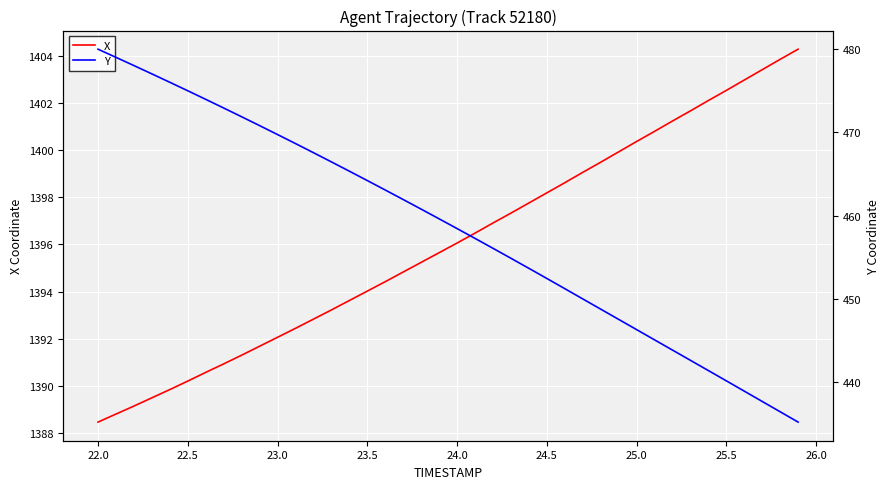

Reading right to left, transcribe all the data shown in this chart.

X: 1404.3	1403.9	1403.4	1403.0	1402.5	1402.1	1401.7	1401.2	1400.8	1400.4	1399.9	1399.5	1399.1	1398.6	1398.2	1397.8	1397.3	1396.9	1396.5	1396.1	1395.7	1395.2	1394.8	1394.4	1394.0	1393.6	1393.2	1392.8	1392.4	1392.1	1391.7	1391.3	1390.9	1390.6	1390.2	1389.8	1389.5	1389.1	1388.8	1388.5
Y: 435.2	436.5	437.7	439.0	440.2	441.4	442.7	443.9	445.1	446.3	447.6	448.8	450.0	451.3	452.5	453.7	454.9	456.1	457.3	458.5	459.6	460.8	462.0	463.1	464.2	465.4	466.5	467.6	468.7	469.8	470.8	471.9	472.9	474.0	475.0	476.0	477.0	478.0	479.0	480.0